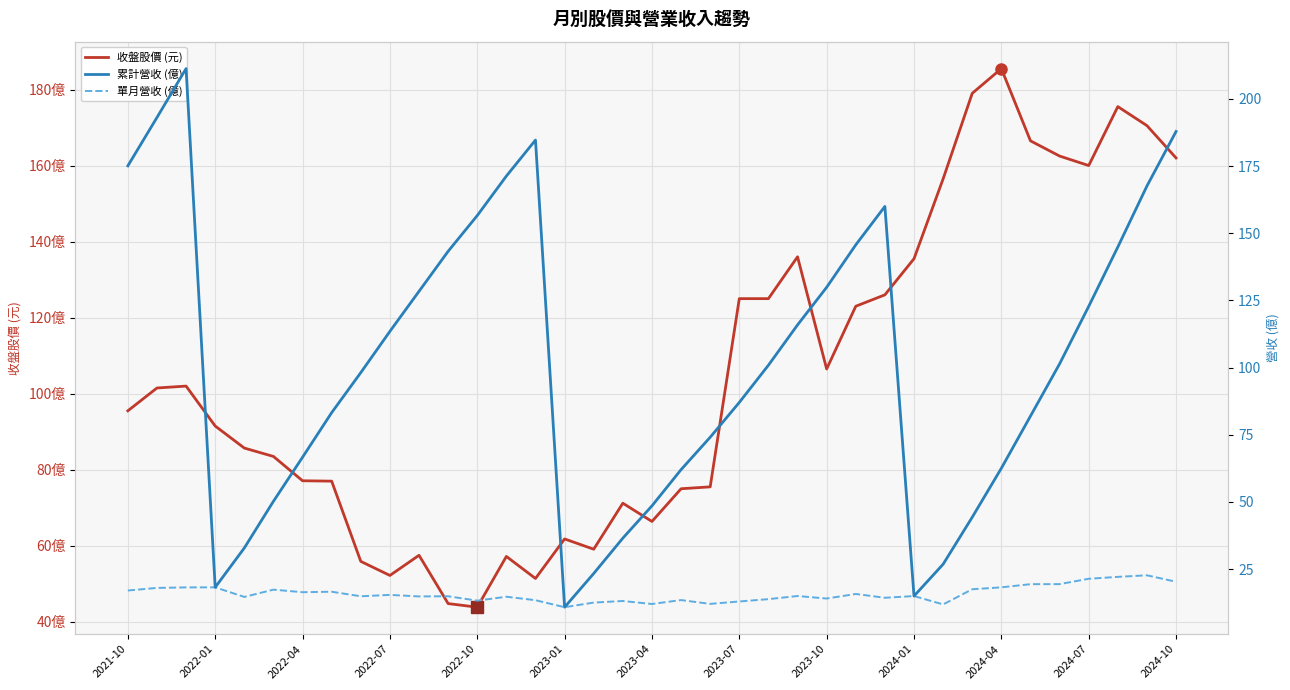

What value does the 收盤股價 (元) series have at 32?

162.5